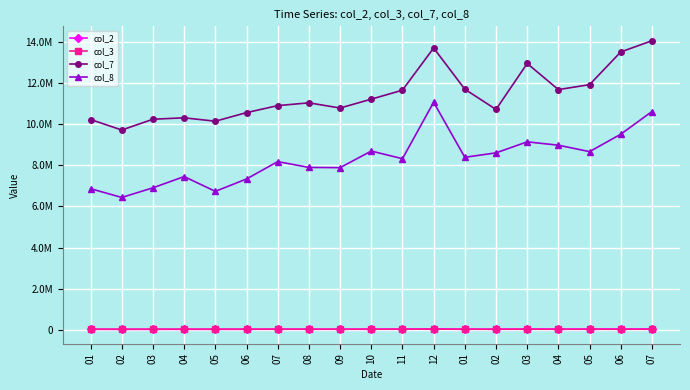

Is the value of col_3 at 02 greater than the value of col_8 at 03?

No